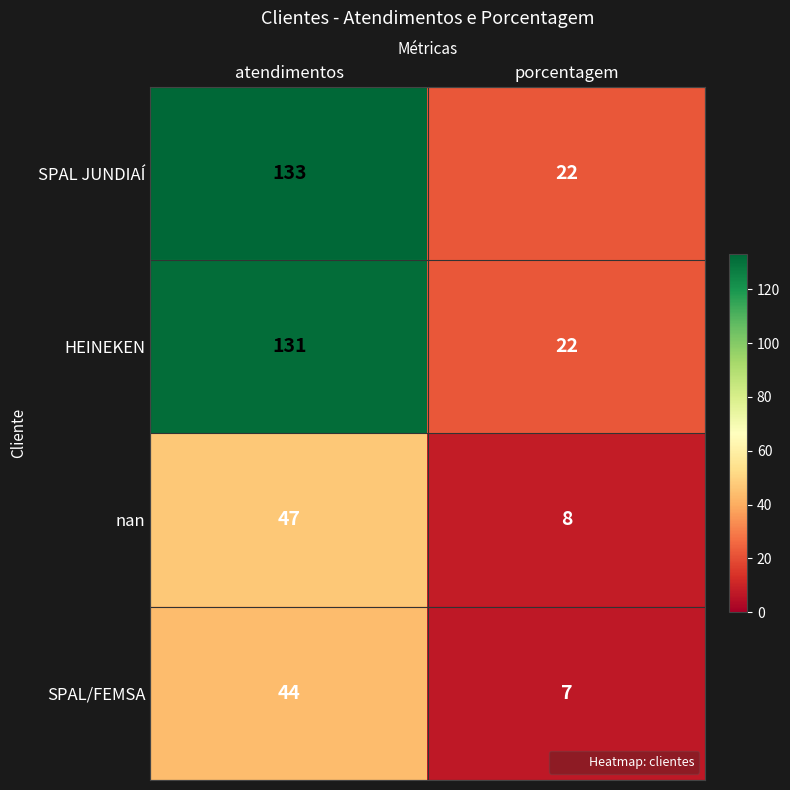

What is the total value across all series at atendimentos?

355